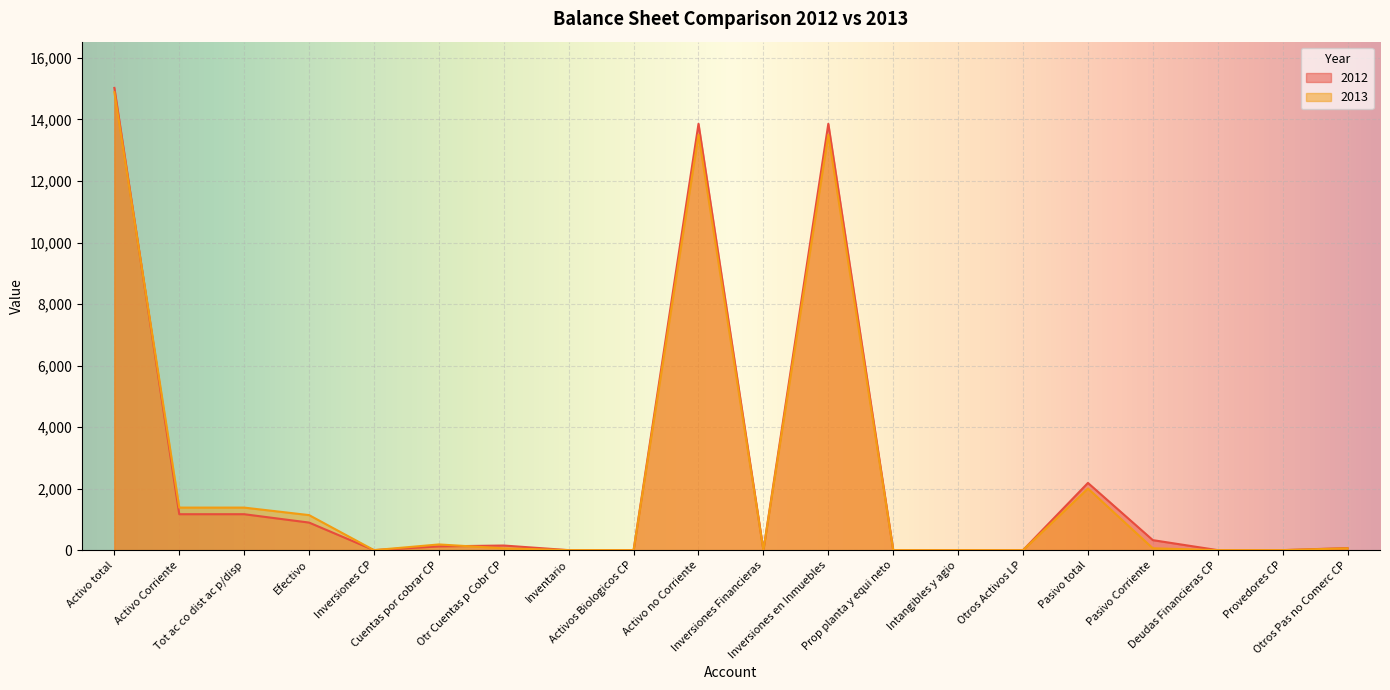

What is the difference between the second highest and second lowest values in the 2013 series?

13505